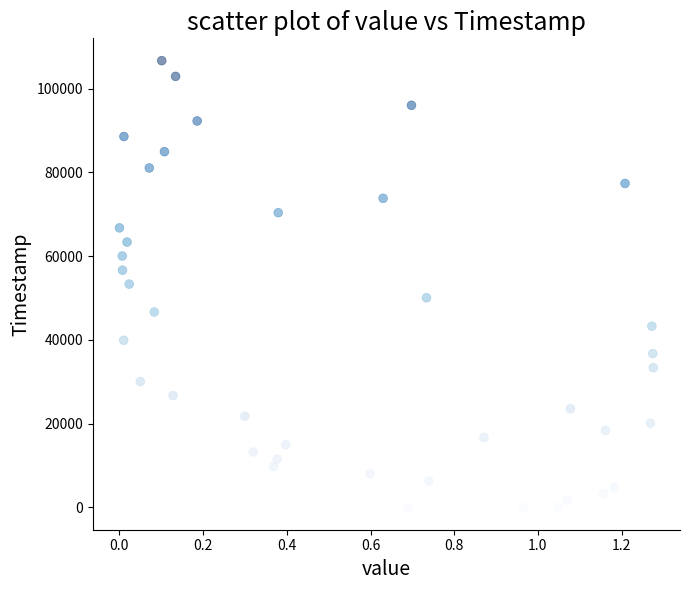

What is the range of Y values (max minus min)?

106687